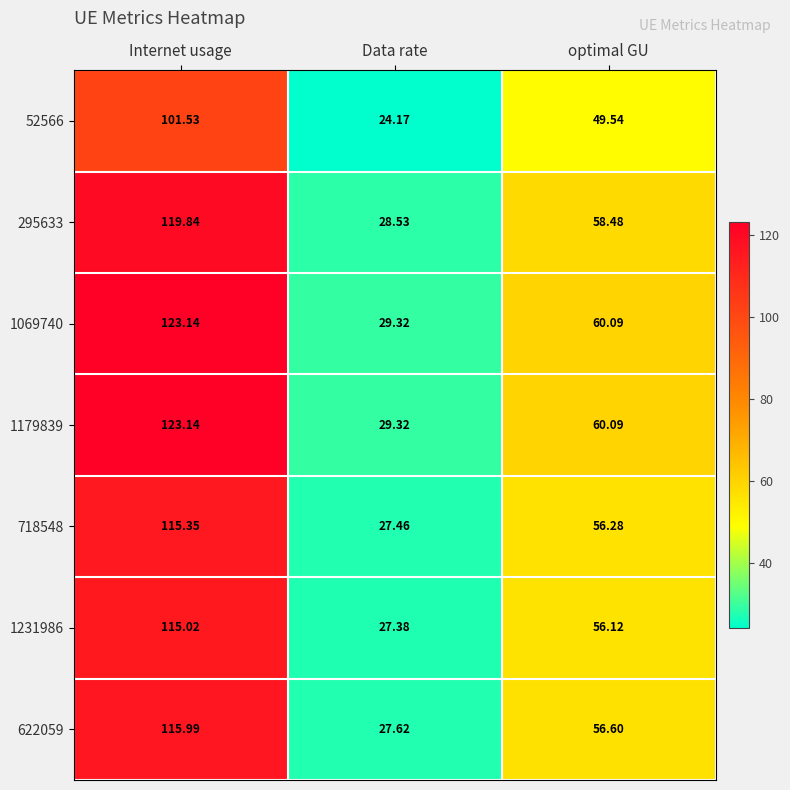

List the labels in order of 1069740 value, smallest first.

Data rate, optimal GU, Internet usage